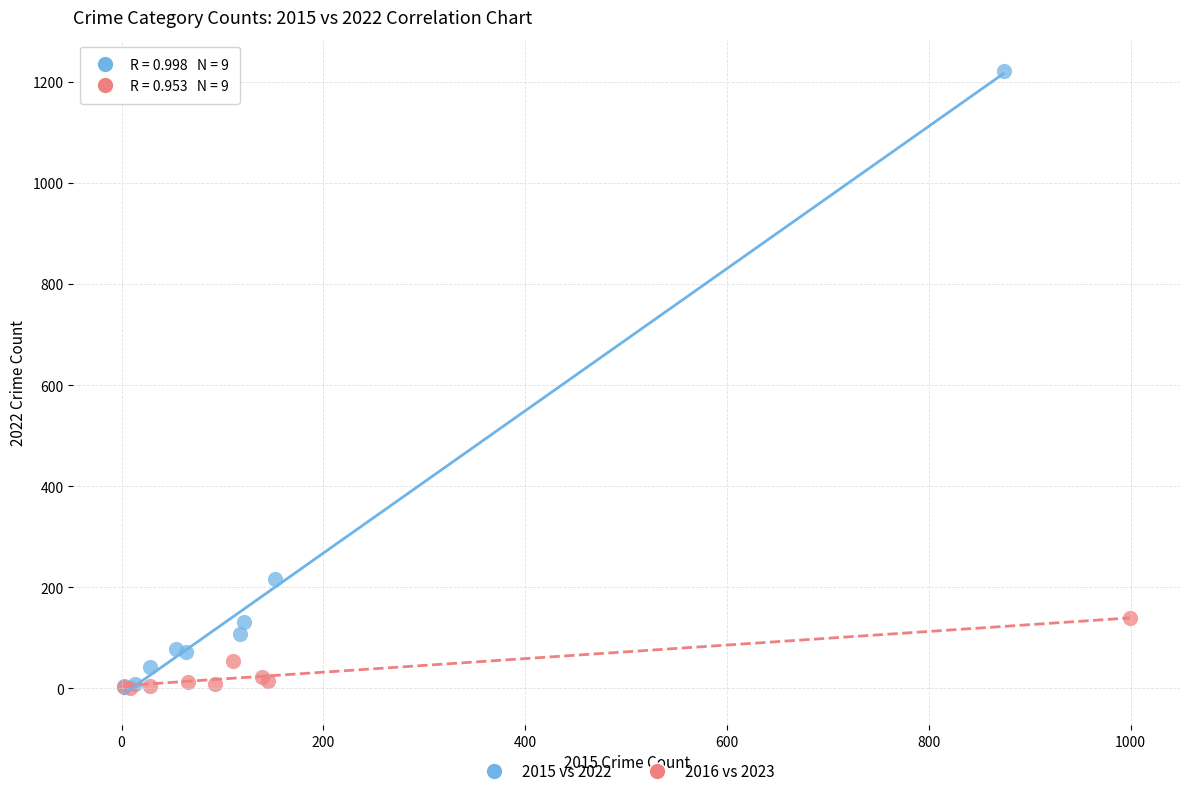

Which series reaches the maximum Y coordinate?

2015 vs 2022